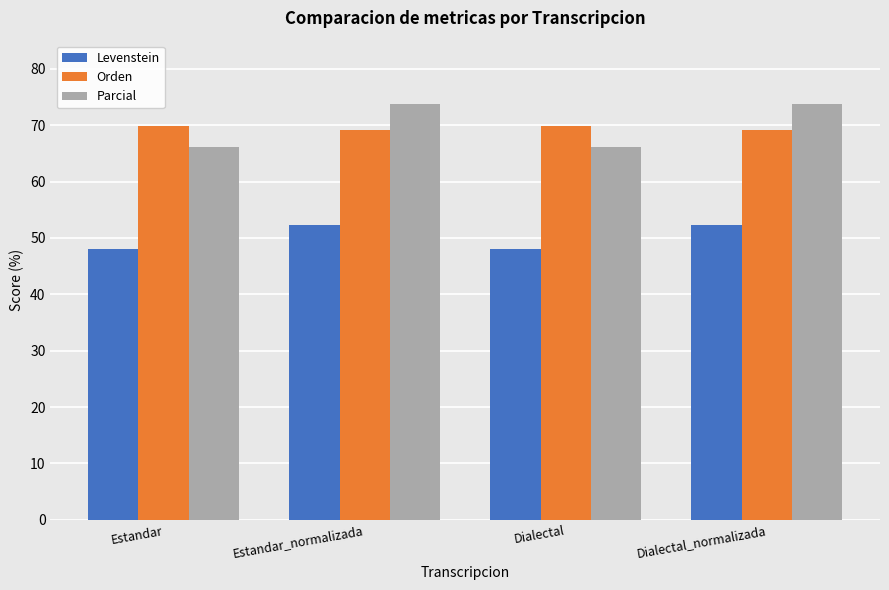

What position from the right is Dialectal_normalizada?

1